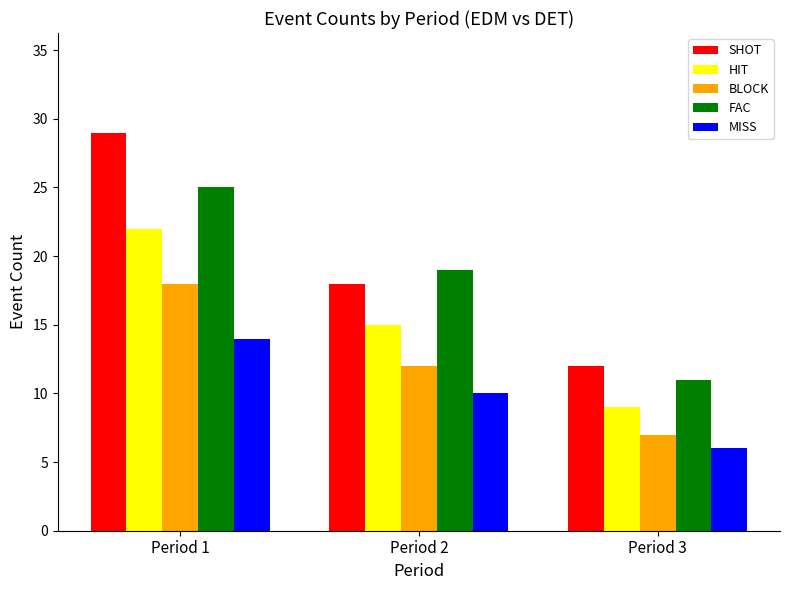

Reading right to left, what are all the values shown in this chart?

SHOT: 12	18	29
HIT: 9	15	22
BLOCK: 7	12	18
FAC: 11	19	25
MISS: 6	10	14